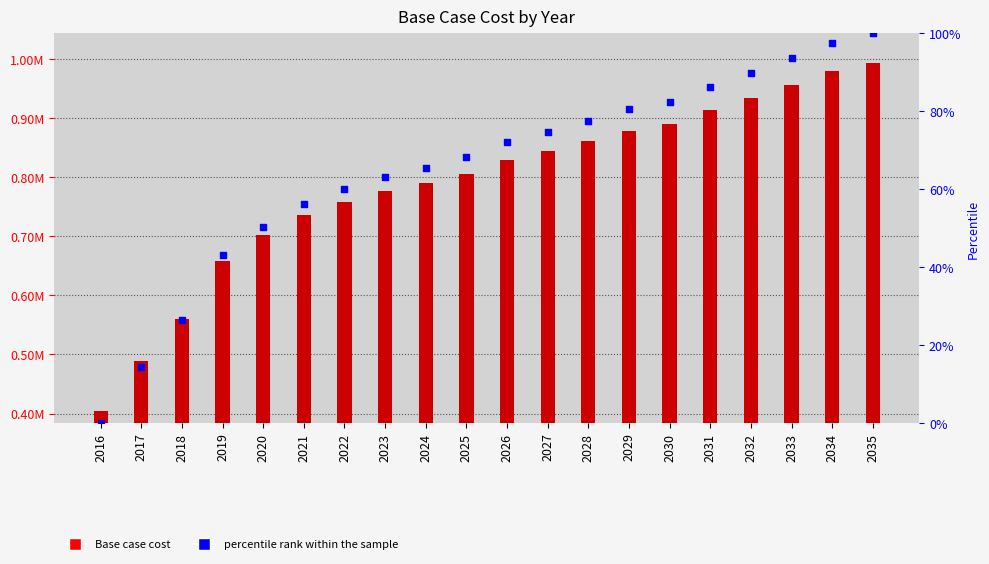

At which category is the sum across all series the highest?

2035